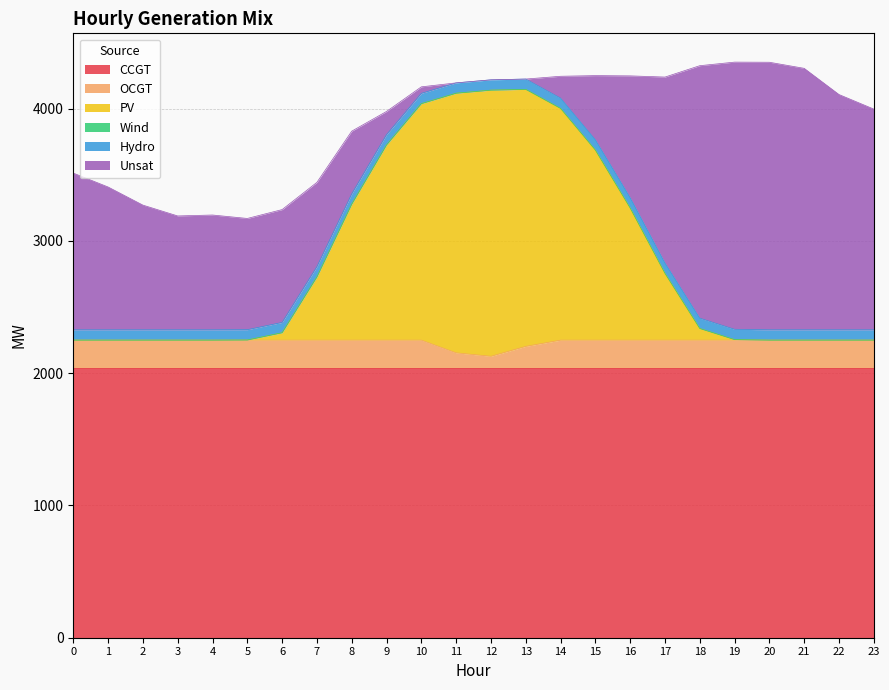

What is the sum of all OCGT values?

4775